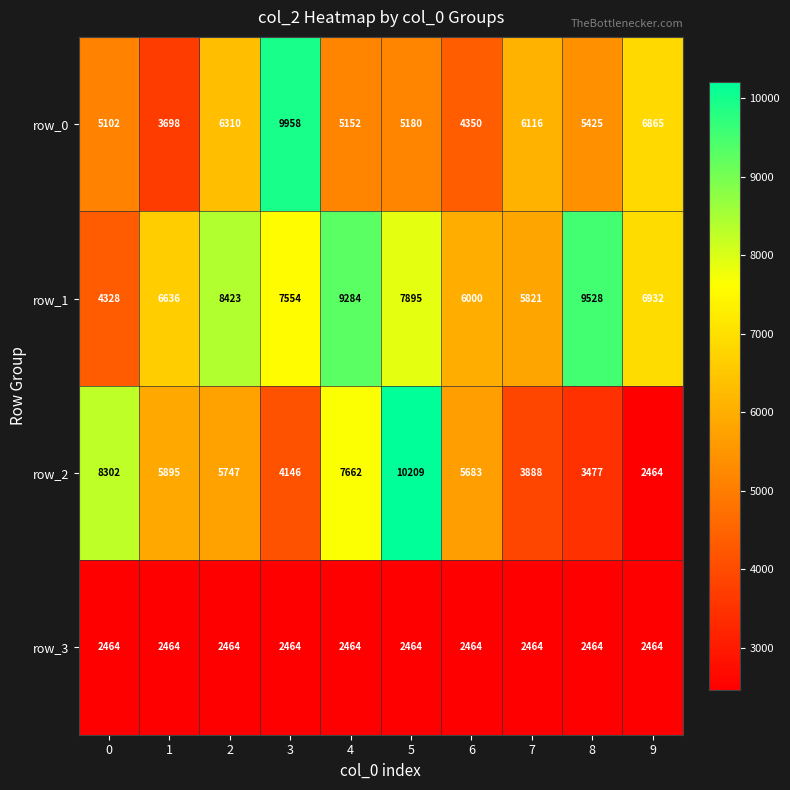

Which series has the largest range (max minus min)?

row_2